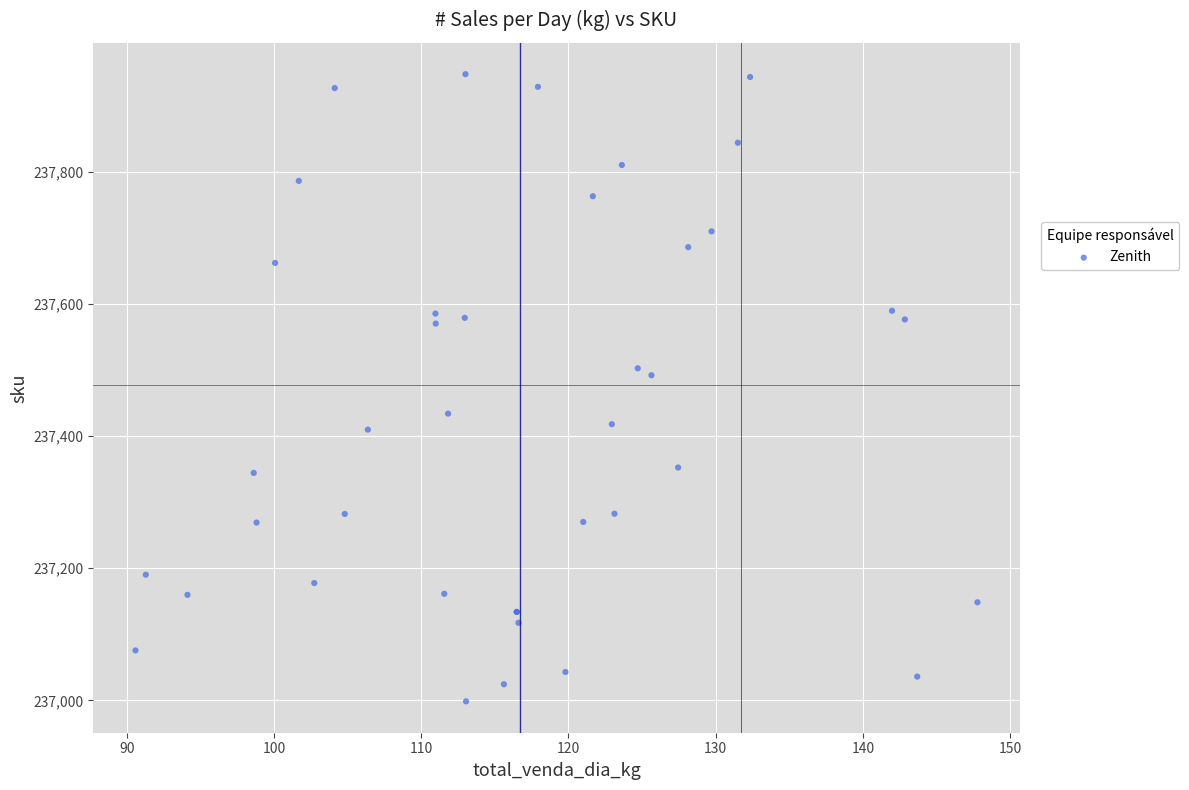

What Y value in the scatter plot is closest to 237473?

237492.2